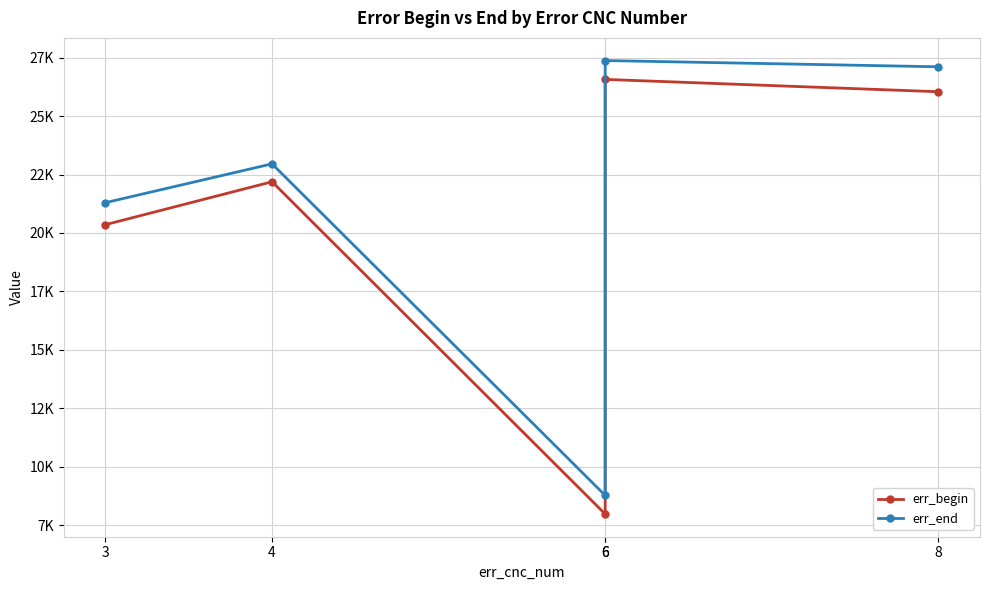

What is the approximate value of err_end at 6?

27375